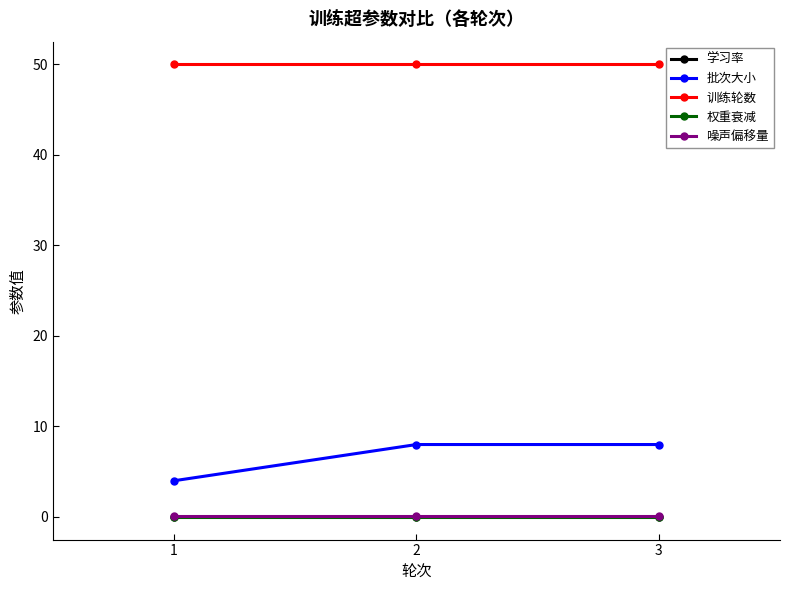

Is it true that 学习率 equals 0.0 at 2?

True